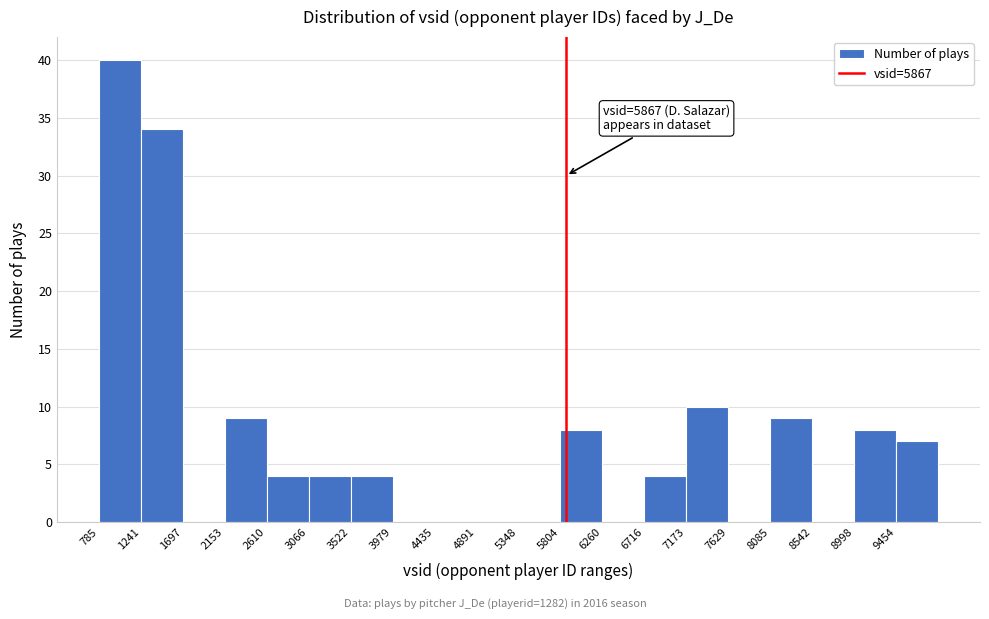

Over which range of the x-axis is the bar tallest?

800 to 1250